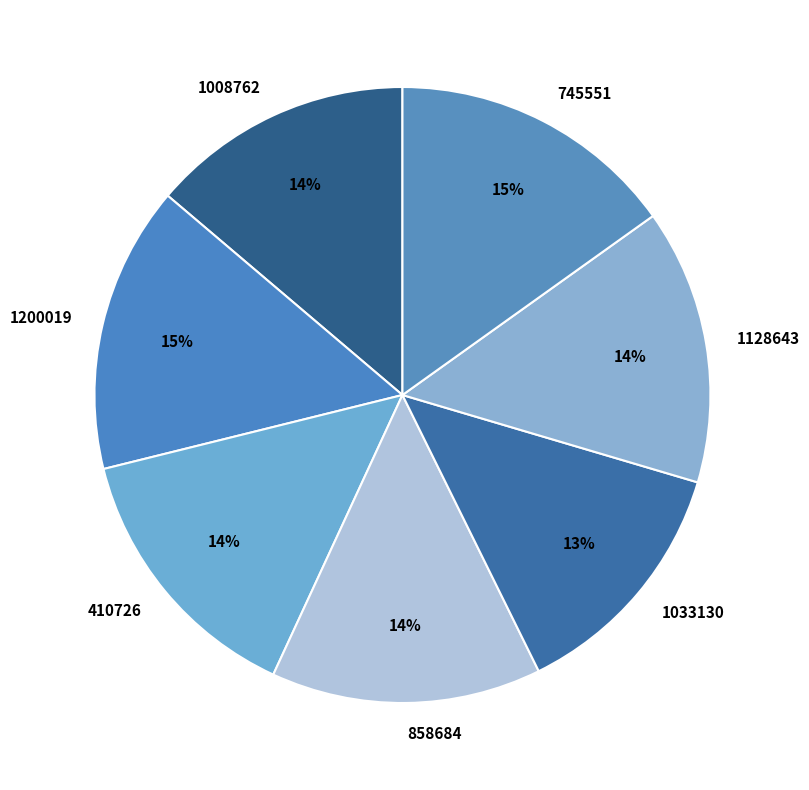

Is it true that 410726 is 4% of the pie?

False